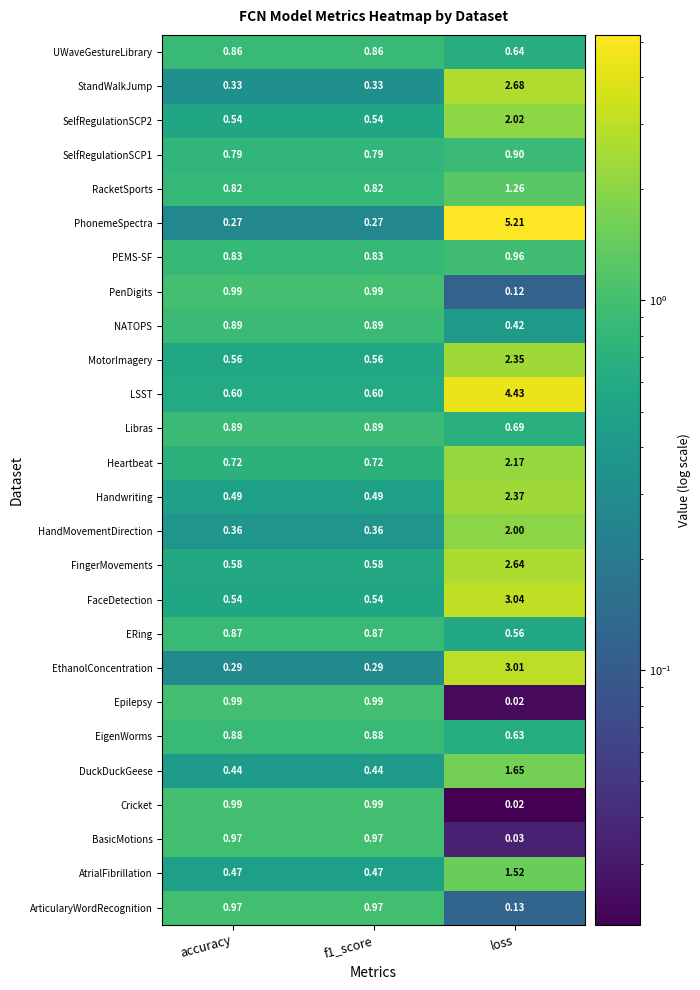

Where is Libras nearest to the value 0?

loss